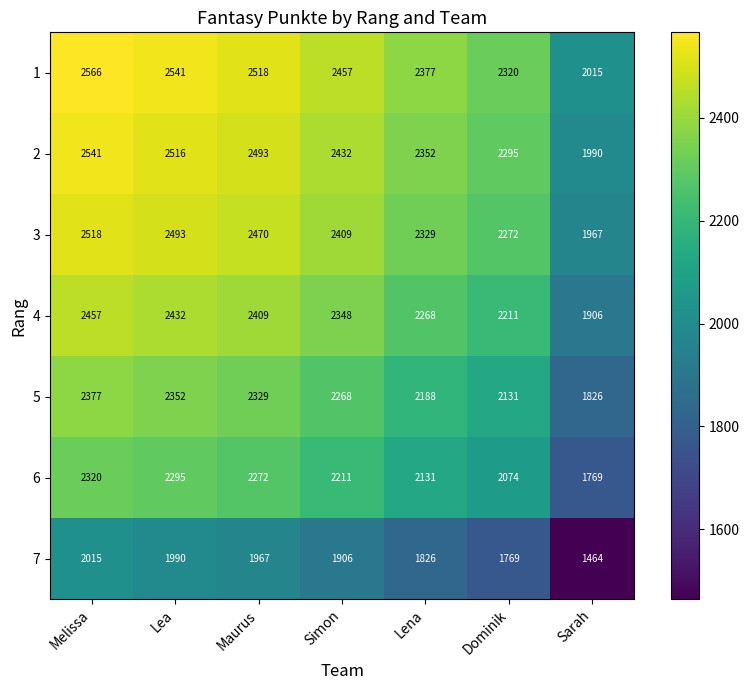

At which category is the sum across all series the highest?

Melissa